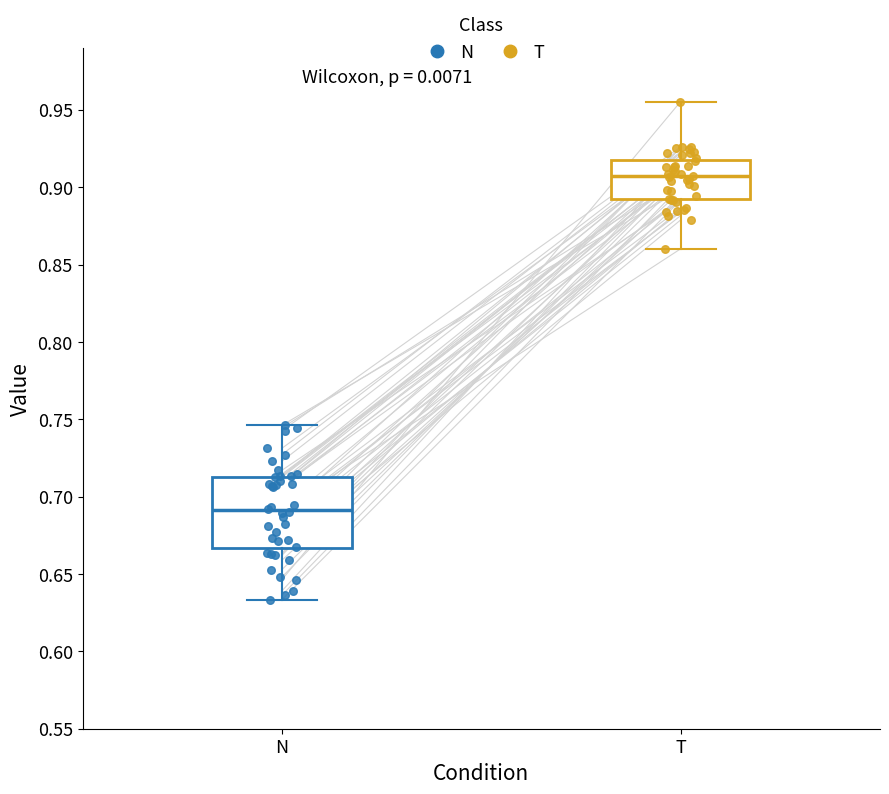

Which box has the lowest median line?

N